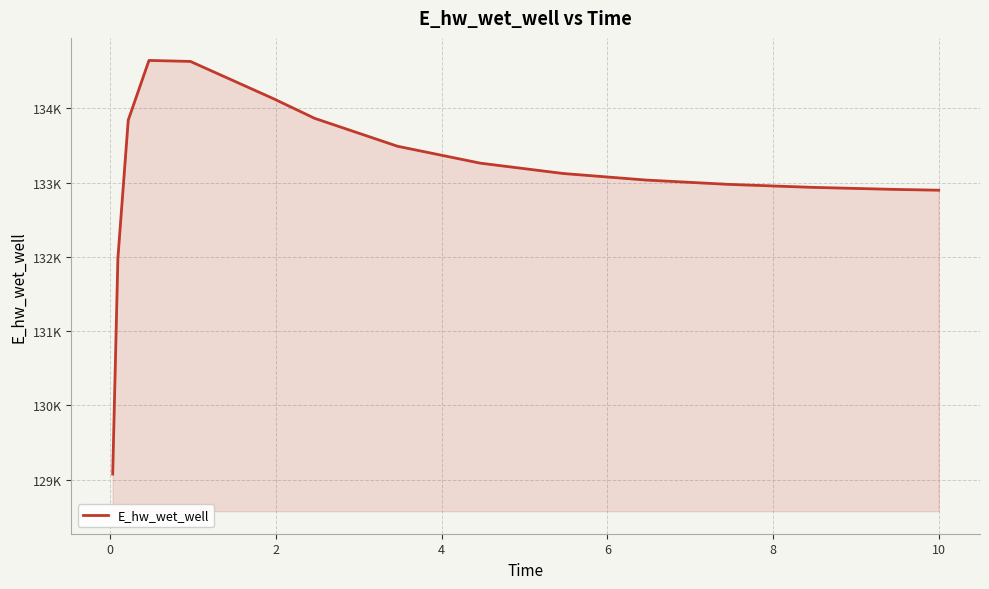

Is this an area chart (filled region under the line)?

Yes